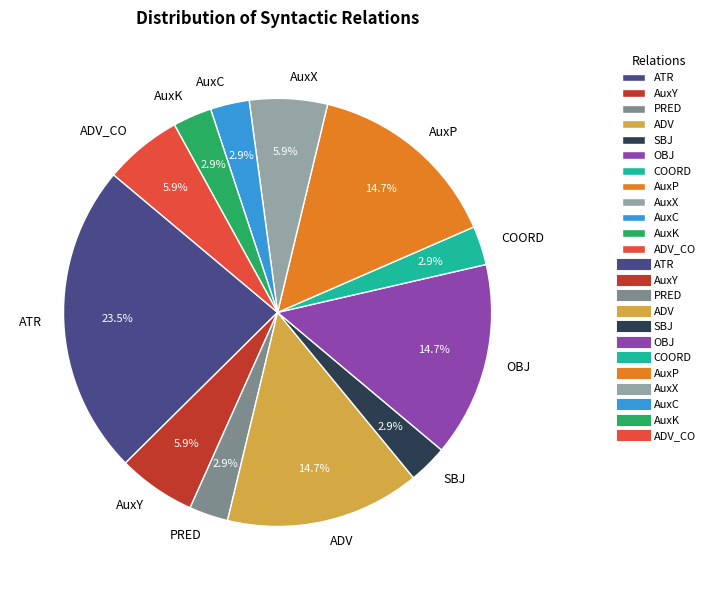

The AuxY slice represents 1% of the pie. True or false?

False